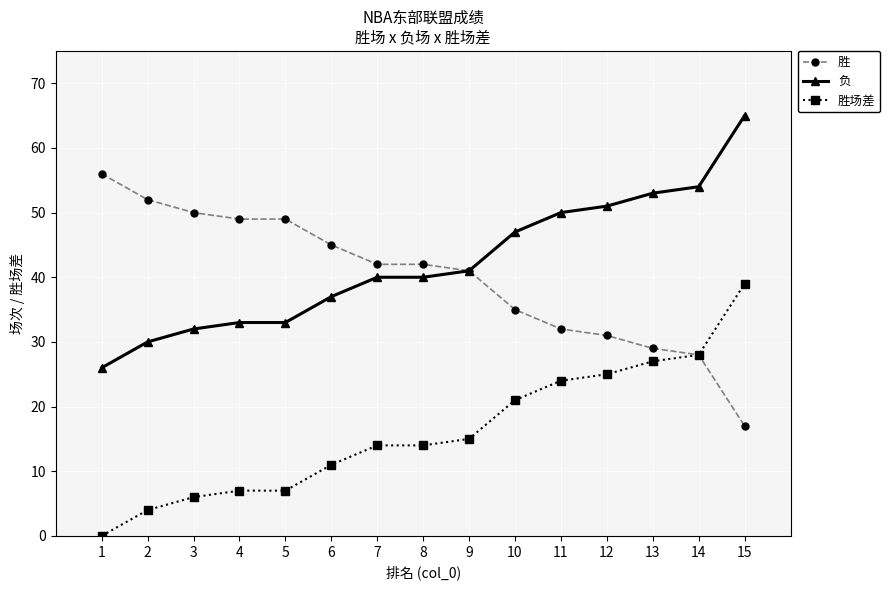

True or false: 胜场差 and 负 intersect in this chart.

False